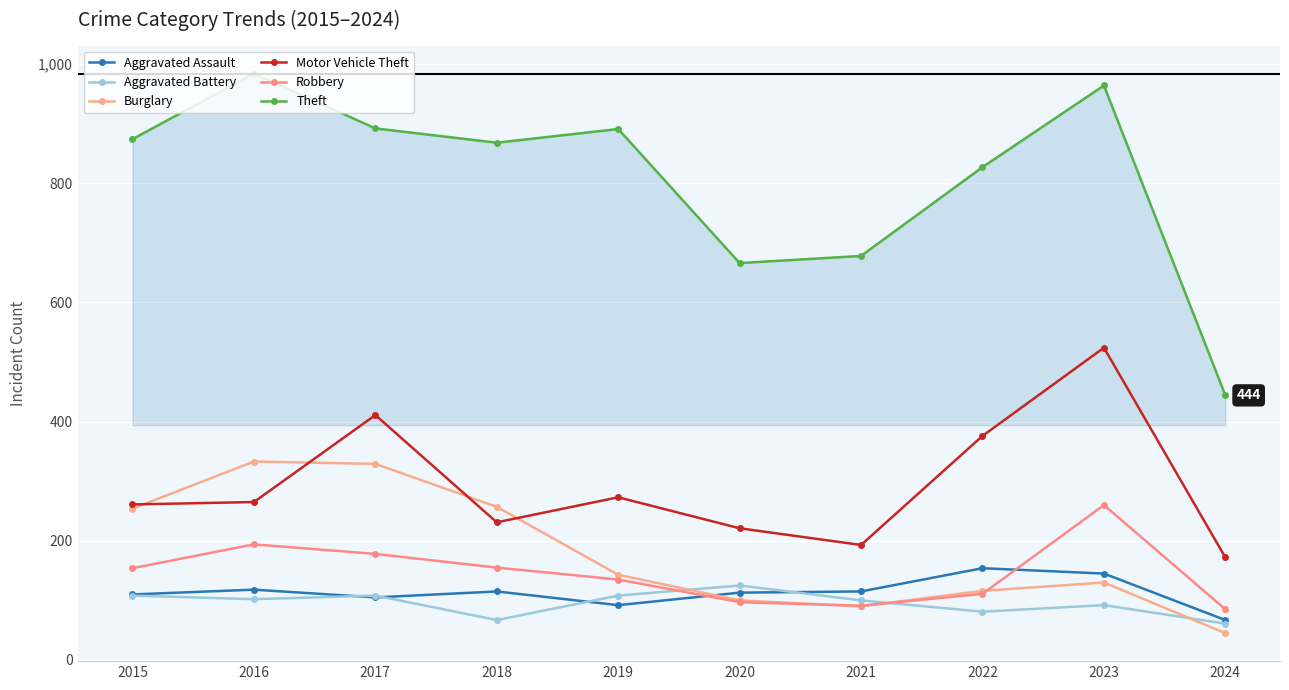

What is the difference between the maximum and second lowest values in the Aggravated Battery series?

58